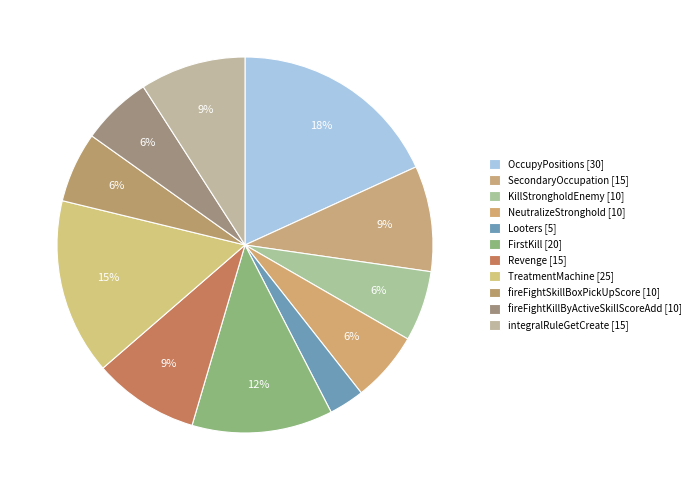

What is the change in value from Looters to FirstKill?

+15